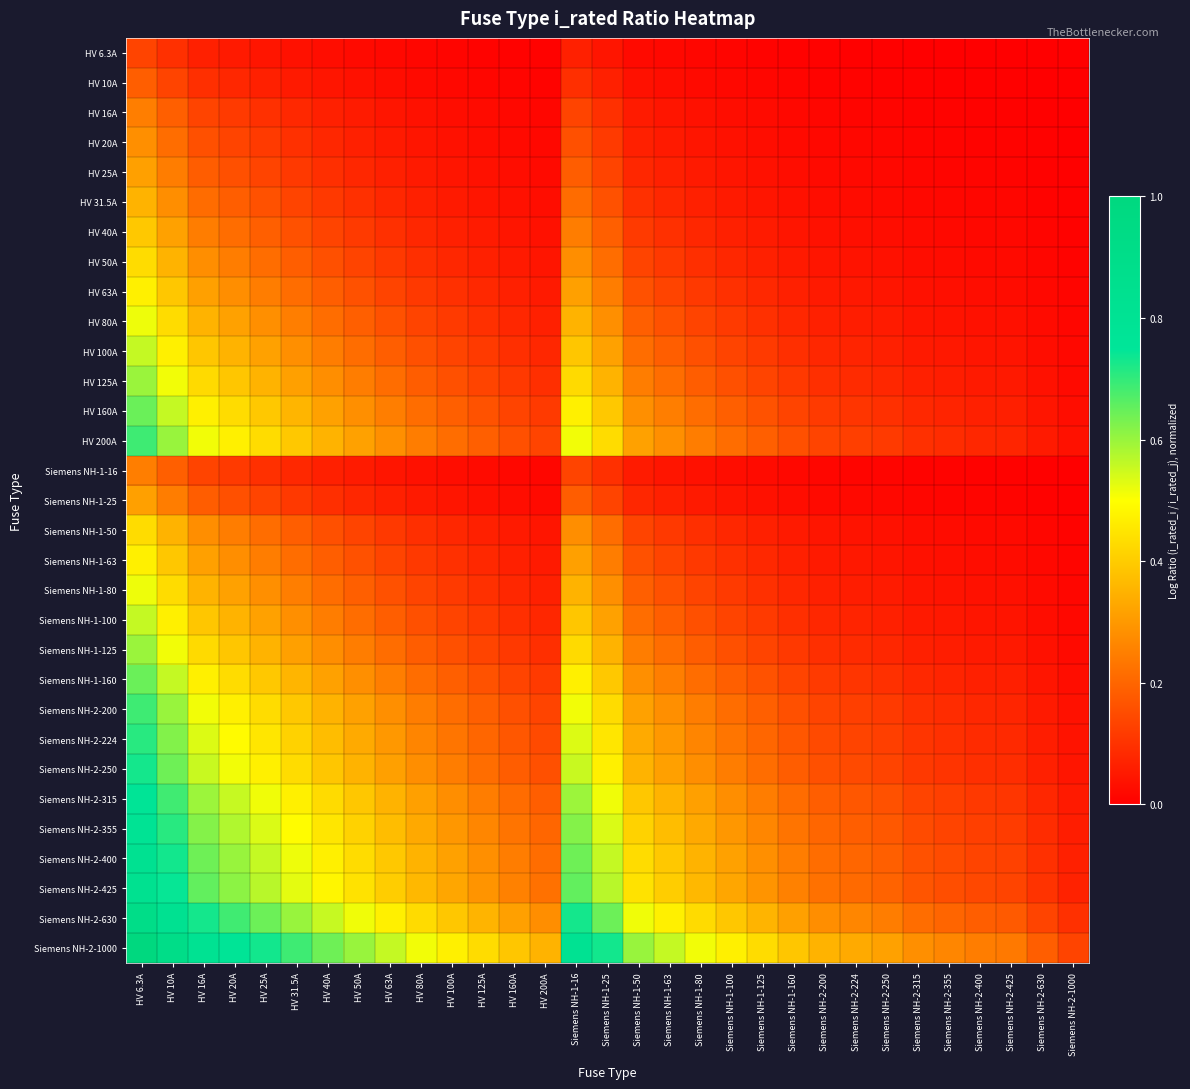

At how many categories does at least one series exceed 0?

31